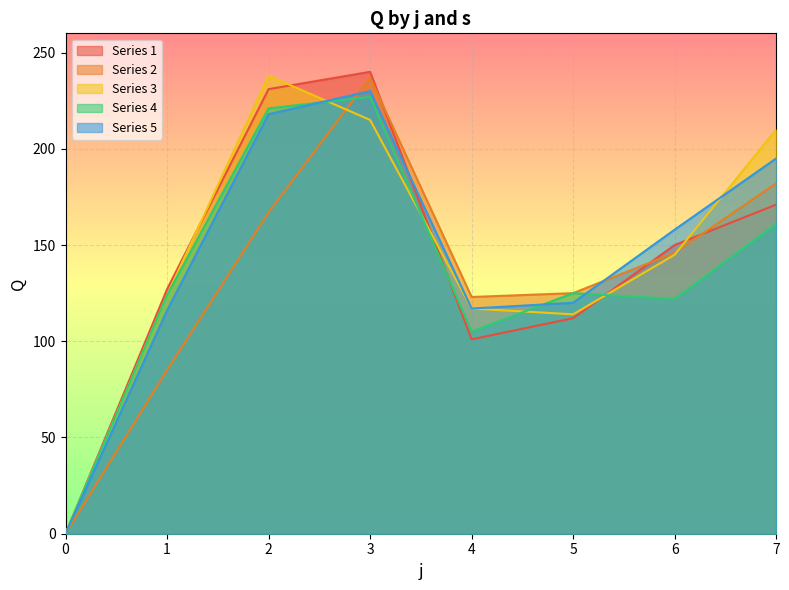

Does the chart display data point markers on the line(s)?

No